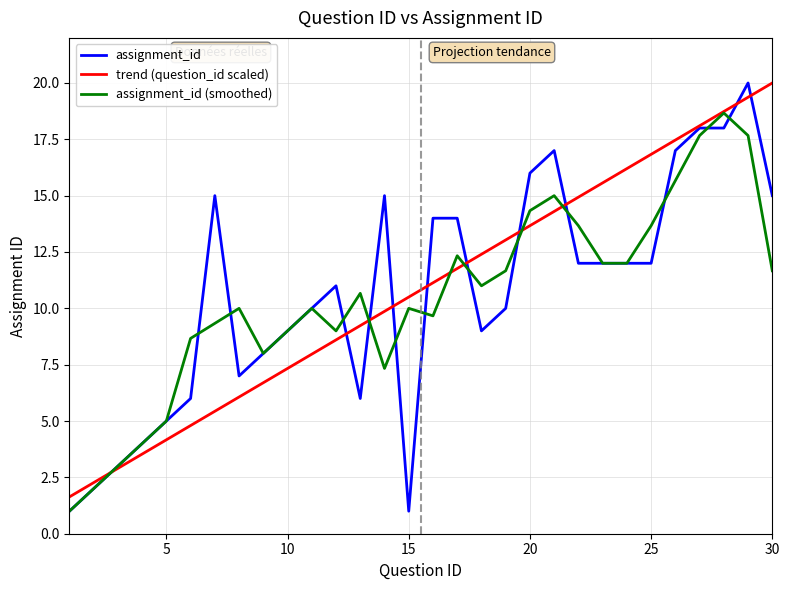

What is the highest value of the assignment_id (smoothed) series?

18.7